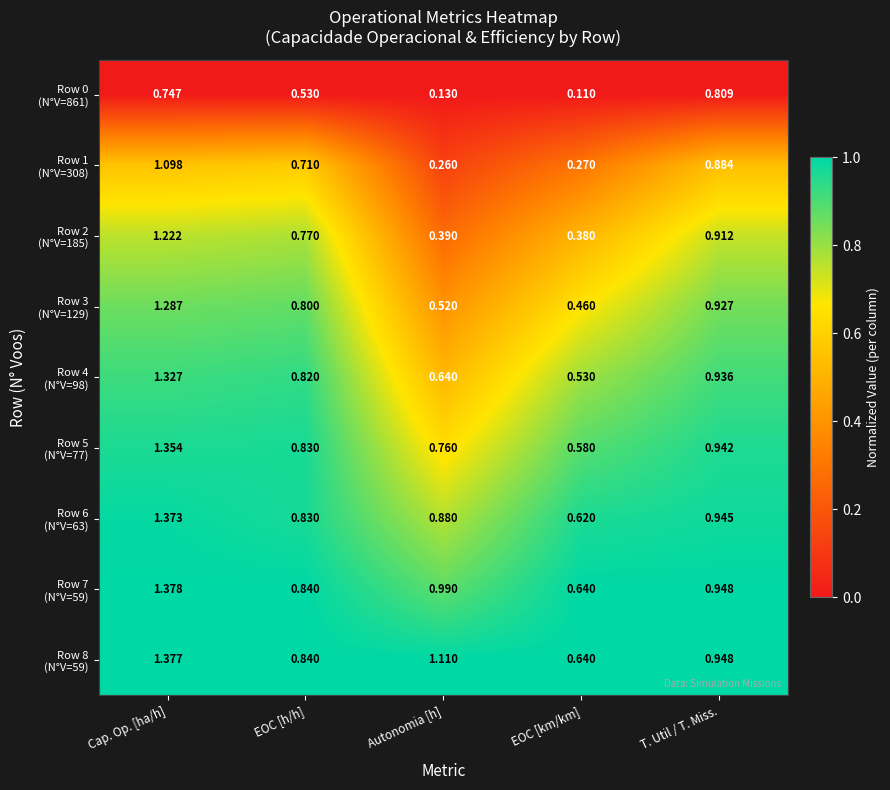

At which category is the sum across all series the highest?

Cap. Op. [ha/h]